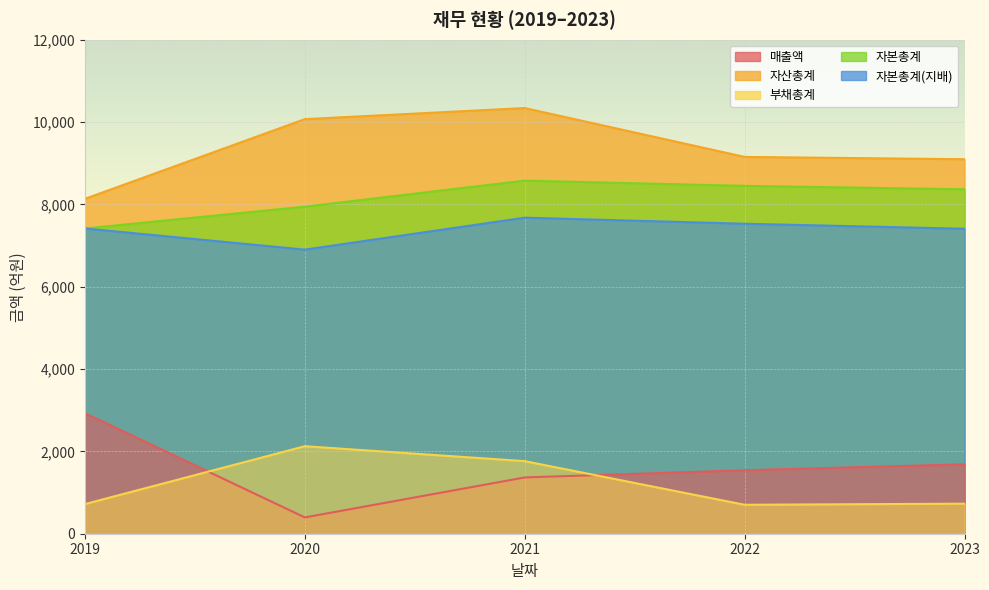

What is the sum of all 자산총계 values?

46796